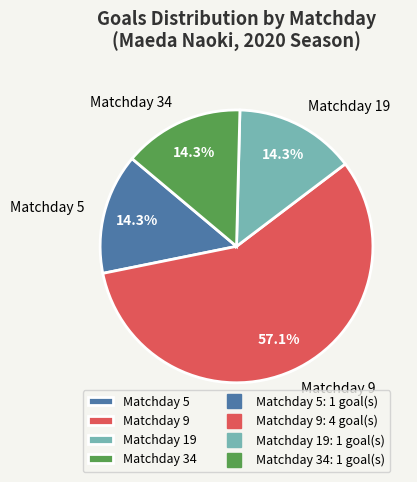

Approximately how many times larger is the value at Matchday 19 compared to Matchday 34?

1.0